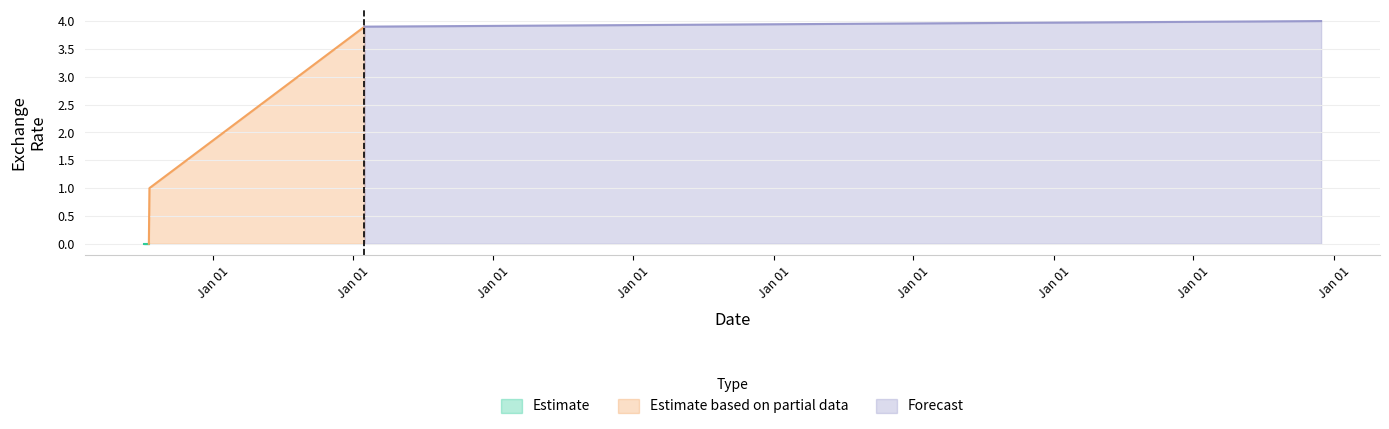

True or false: the data has more than 2 interior local peaks.

False